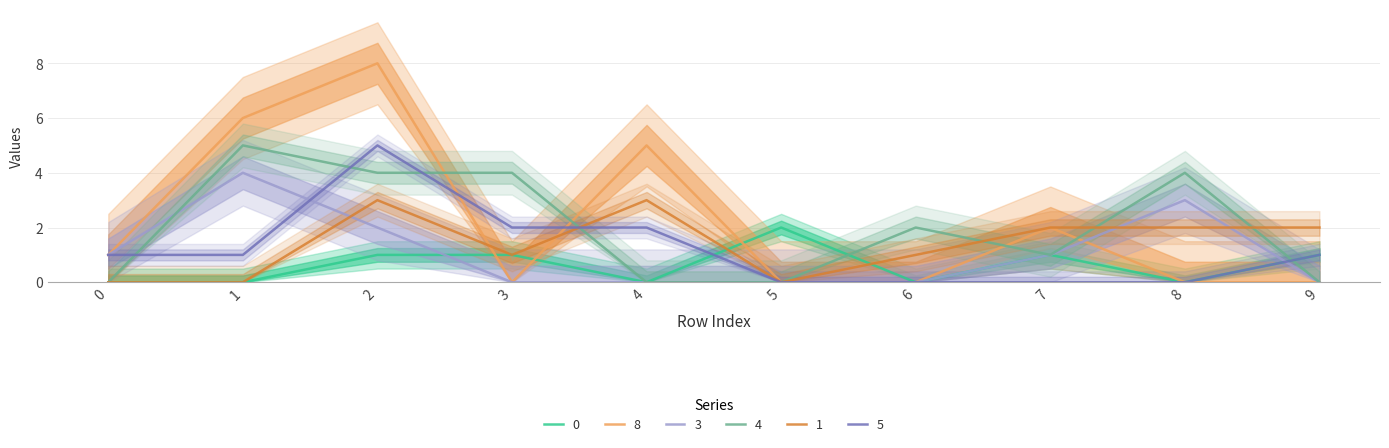

Which series has the largest range (max minus min)?

8